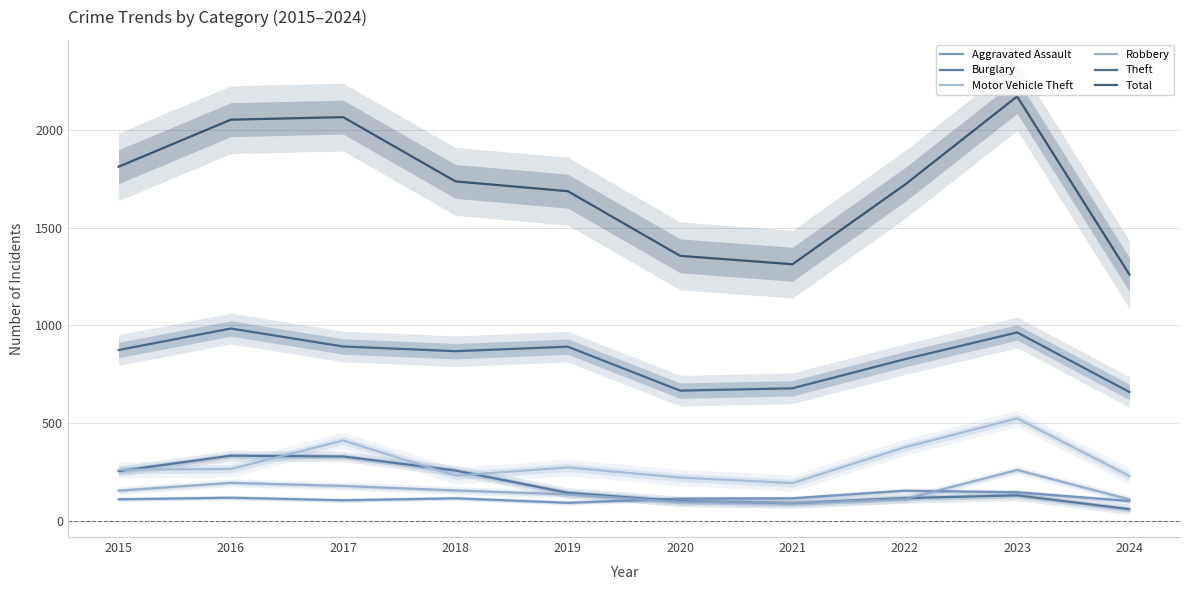

True or false: Theft has more than 2 interior local peaks.

True